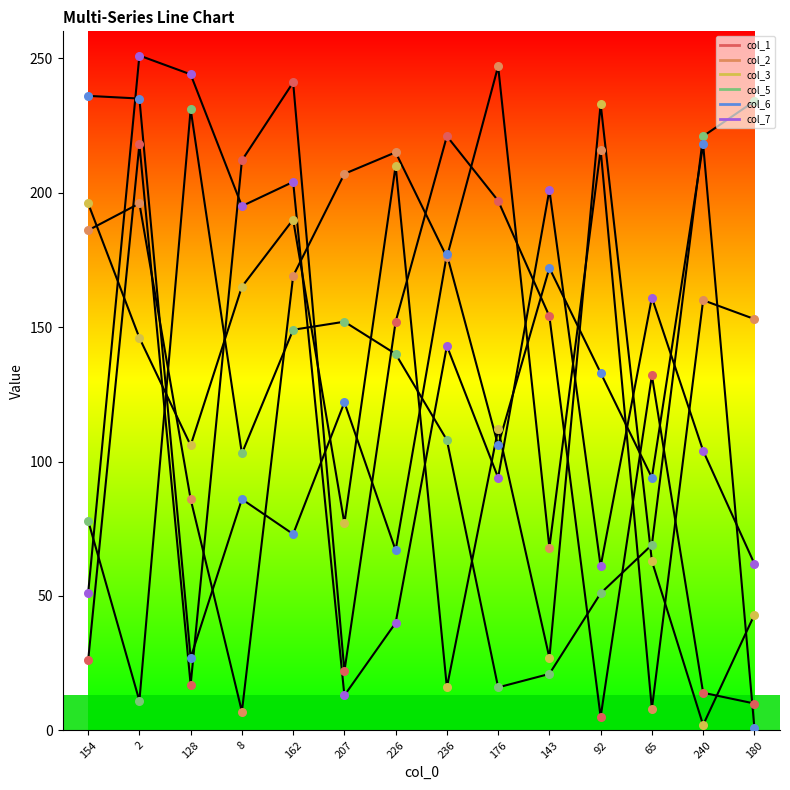

Does the chart have visible grid lines?

No